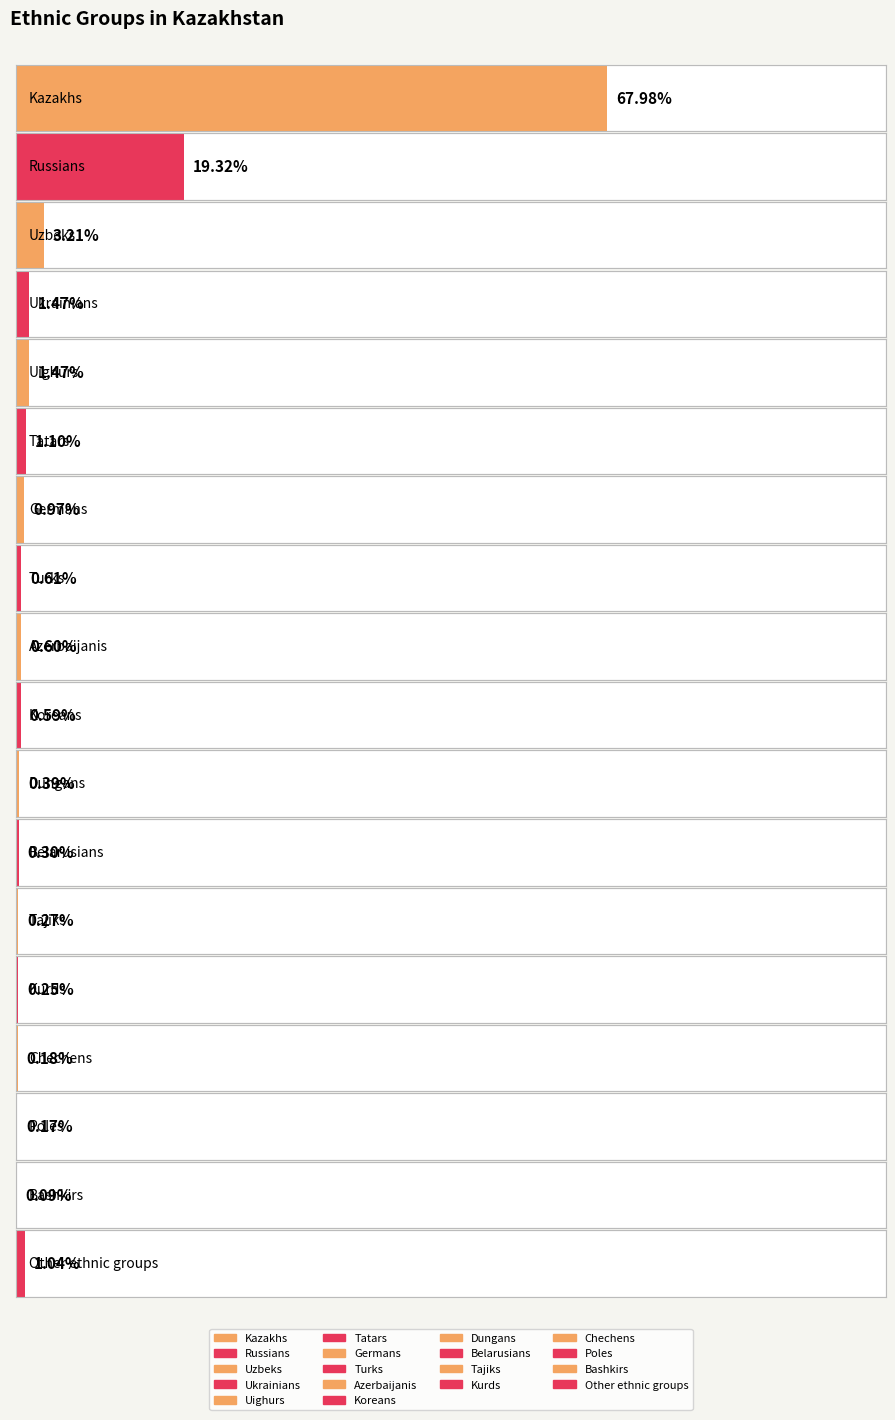

At which category does the chart reach its minimum across all series?

Bashkirs